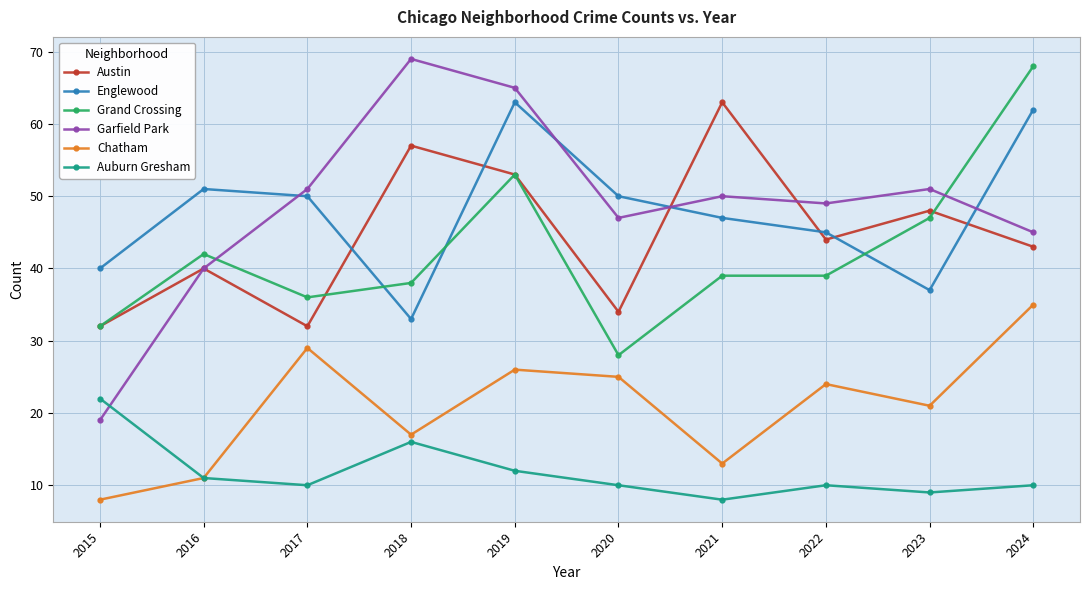

At which label does Chatham first exceed 24?

2017